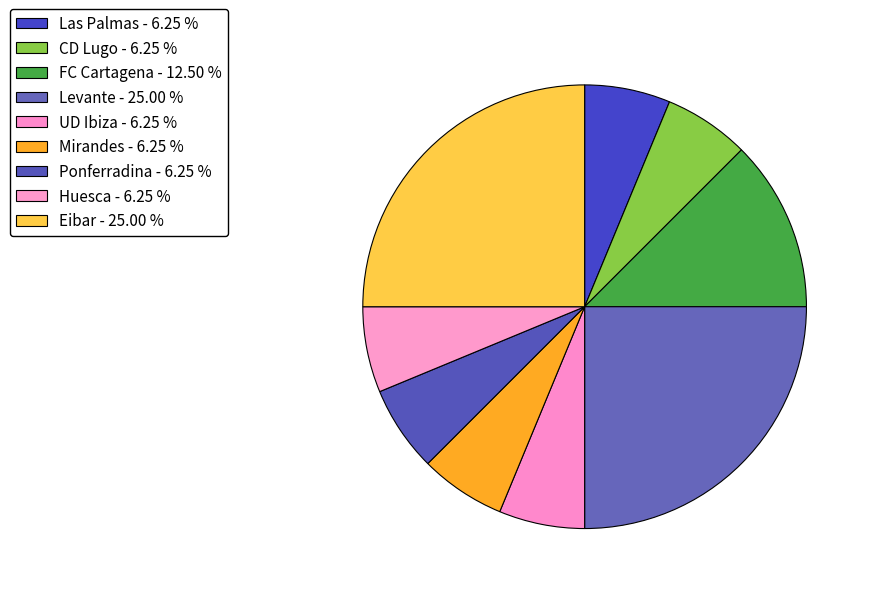

How many segments does this pie chart have?

9